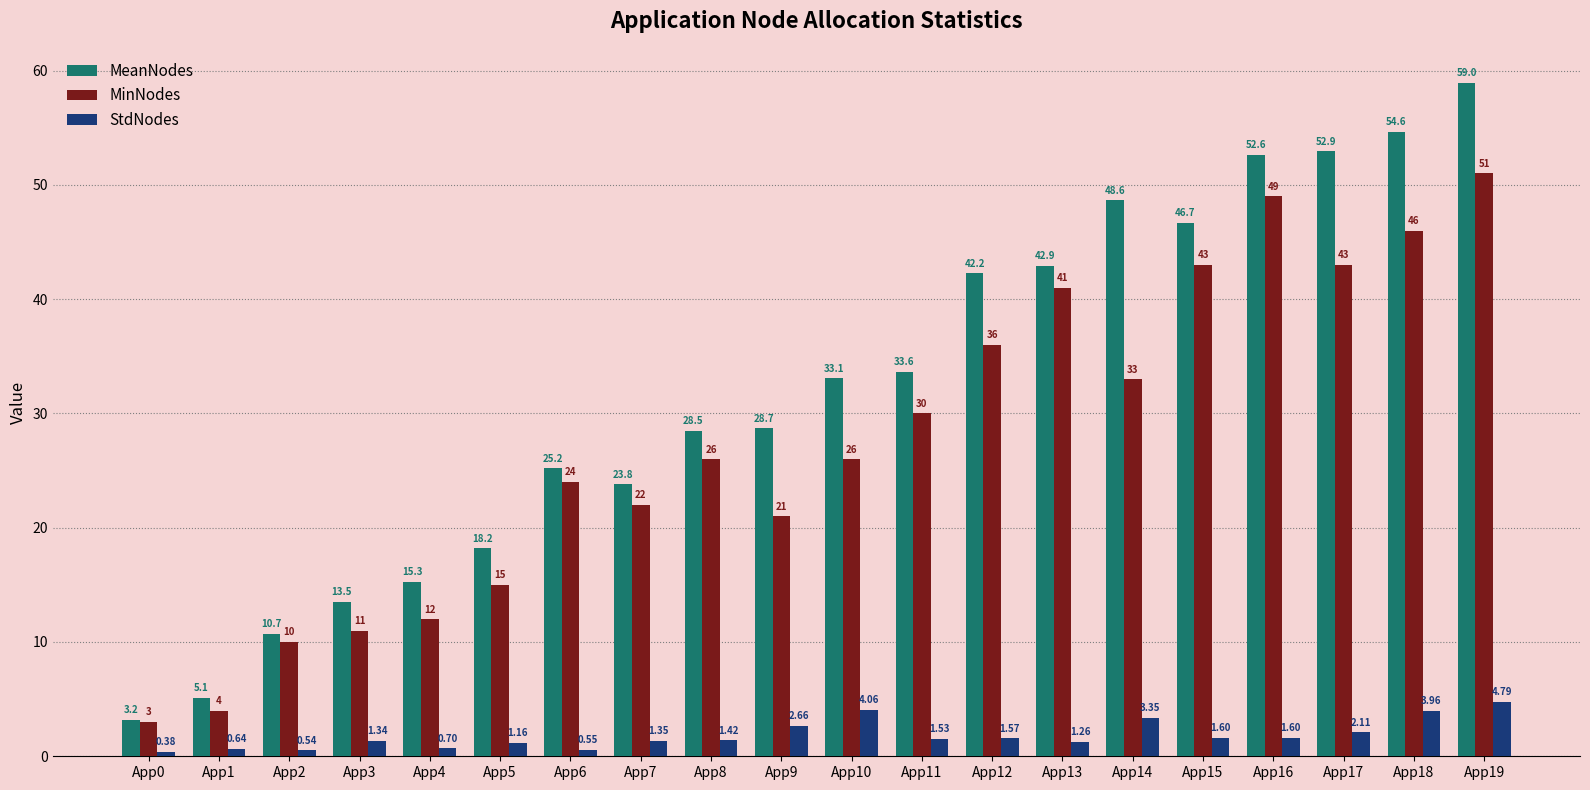

What is the average value of the MinNodes series?

27.3